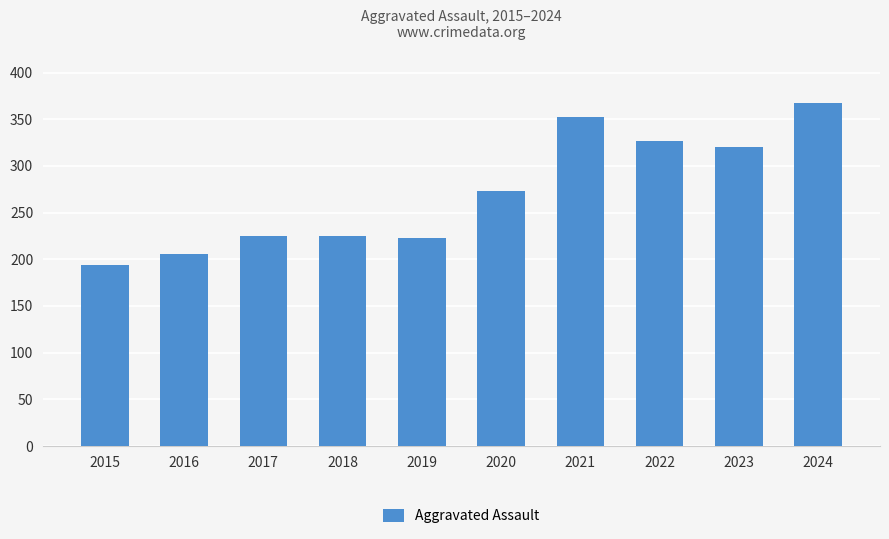

Reading left to right, extract all data points from this chart.

2015=194	2016=206	2017=225	2018=225	2019=223	2020=273	2021=352	2022=327	2023=320	2024=367